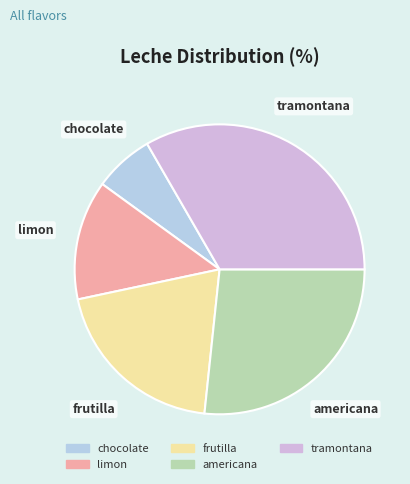

Is the sum of chocolate and americana greater than half?

No